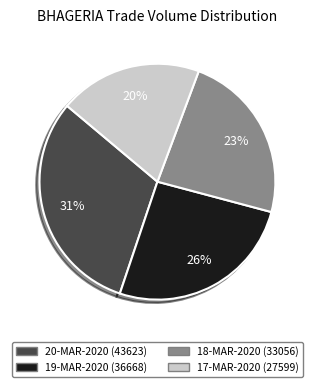

To the nearest percent, what percentage of the pie is 19-MAR-2020?

26%